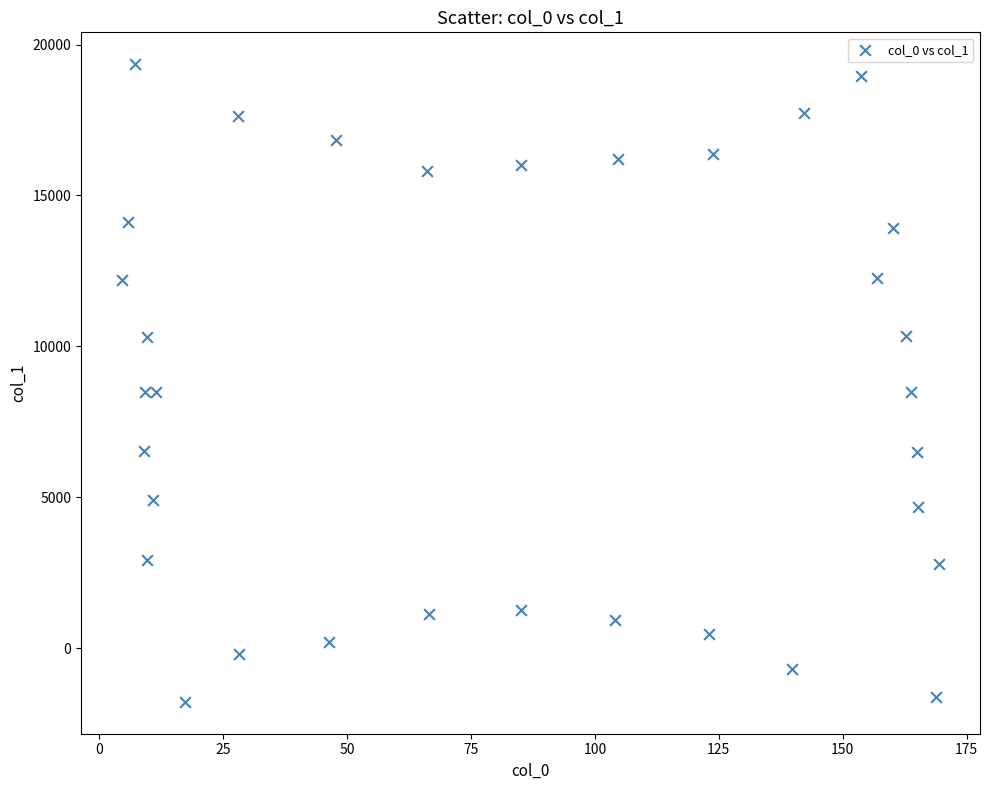

What is the range of Y values (max minus min)?

21129.6